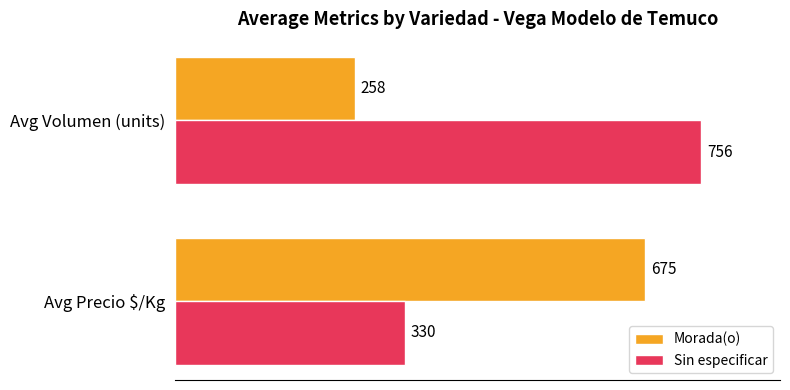

Rank the series by their maximum value, from lowest to highest.

Morada(o), Sin especificar